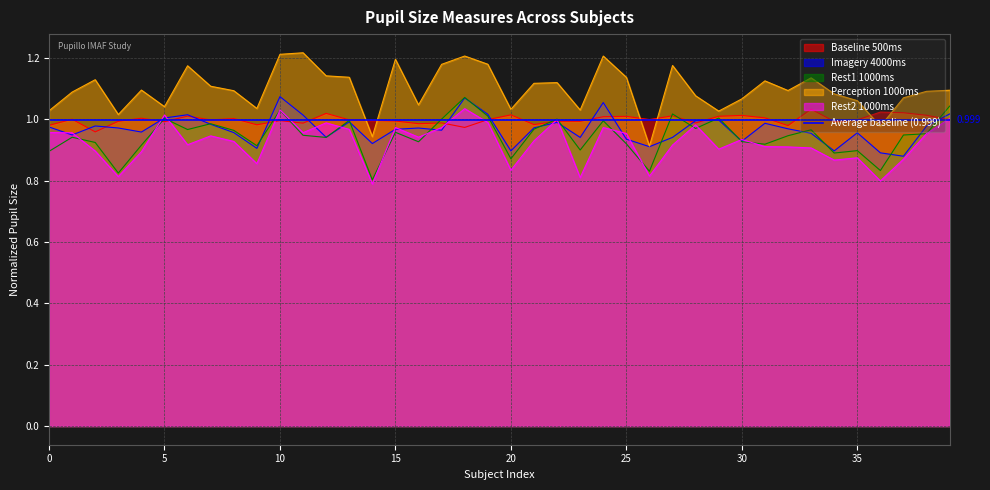

What is the minimum value for B_mean_pupil_size_rest2_1000ms?

0.8